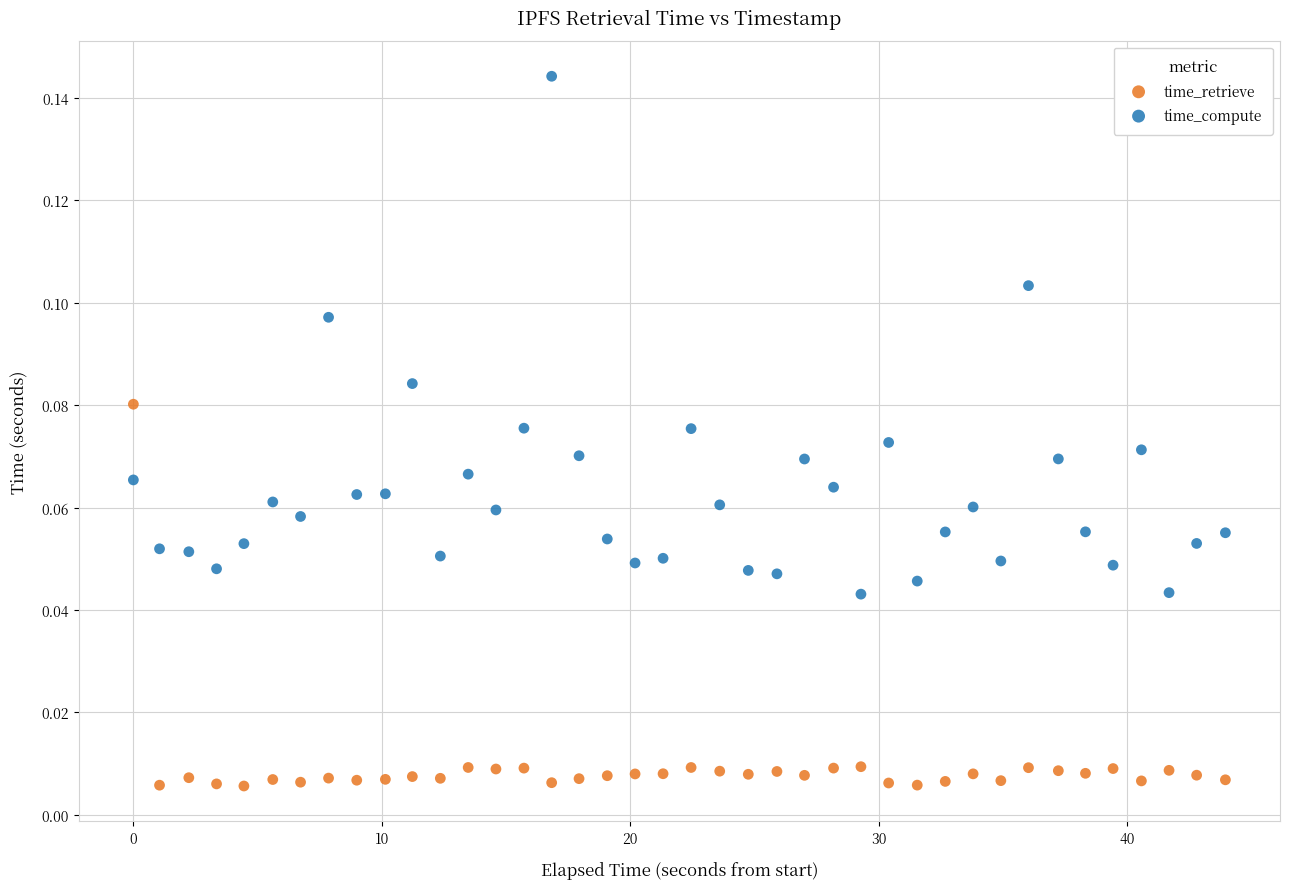

Which series reaches the minimum Y coordinate?

time_retrieve